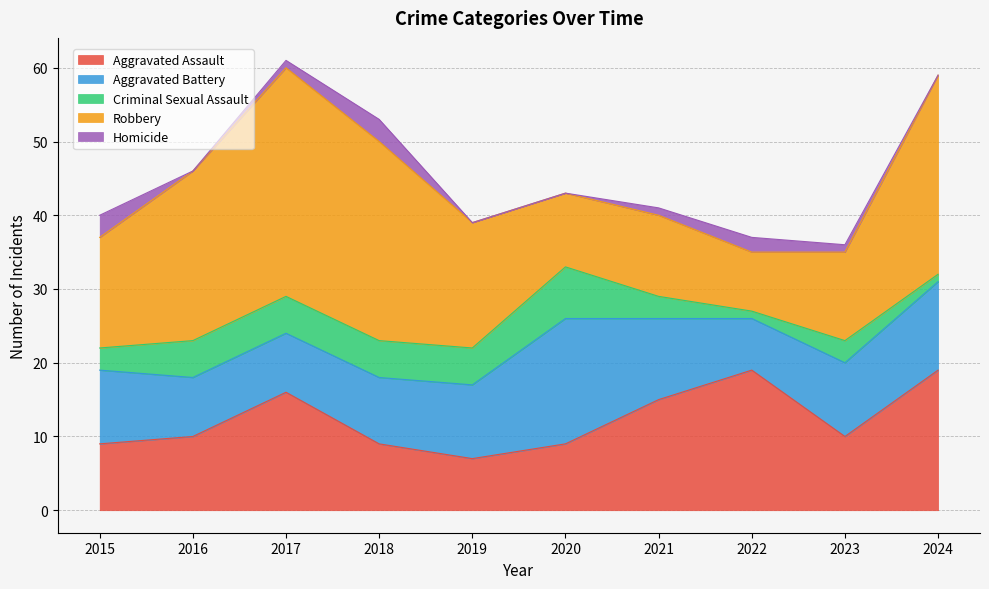

What is the minimum value for Criminal Sexual Assault?

1